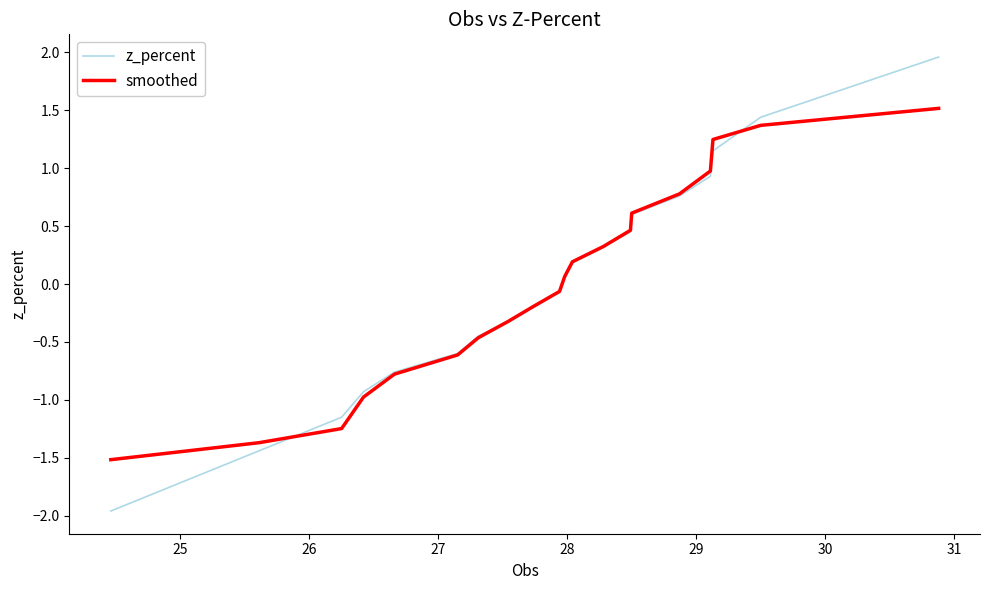

What is the difference between the maximum and minimum values in the smoothed series?

3.0